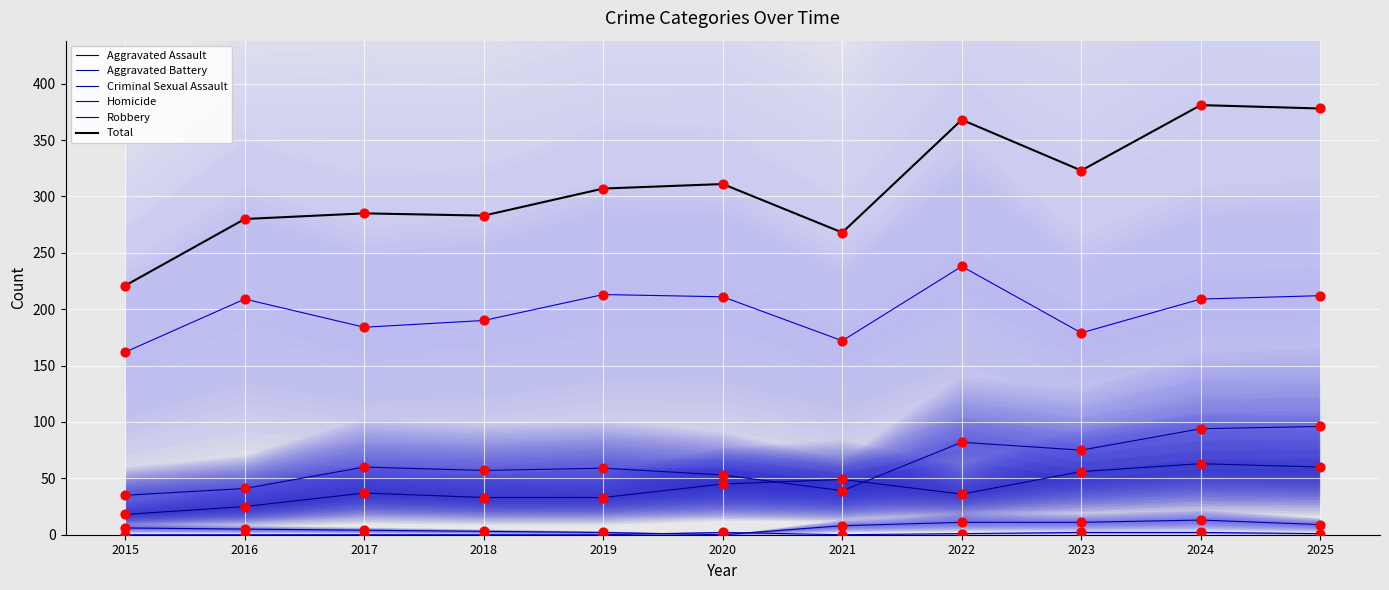

What is the total value across all series at 2016?

560